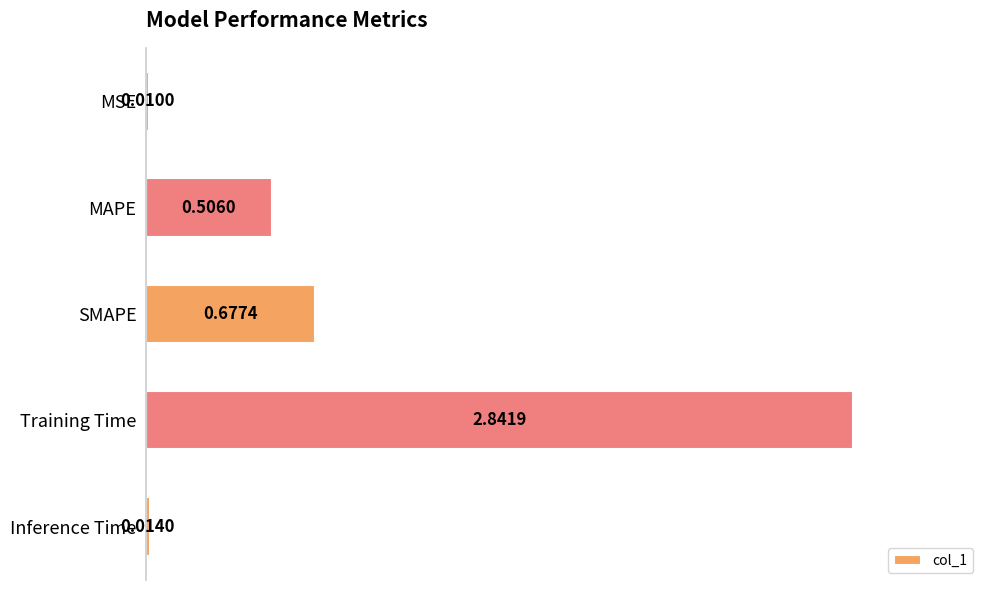

Which category has the highest value across all series?

Training Time